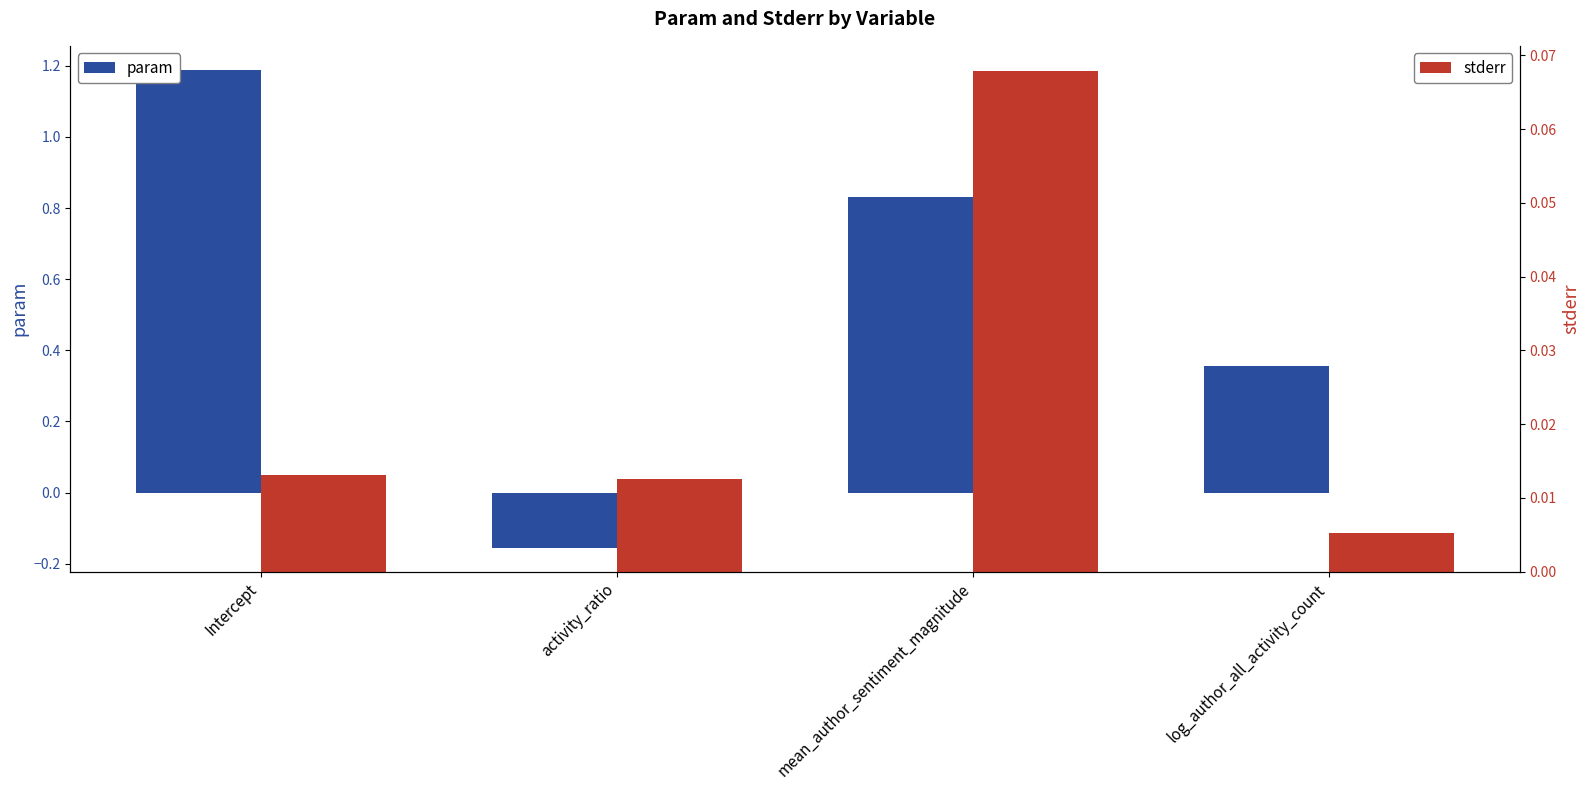

What is the difference between the highest and lowest values at log_author_all_activity_count?

0.4